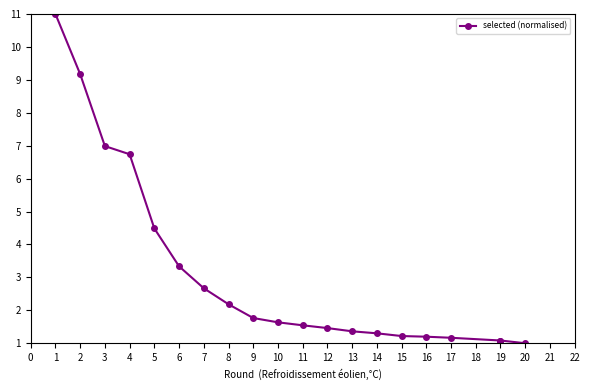

Which has a higher value, 14 or 15?

14